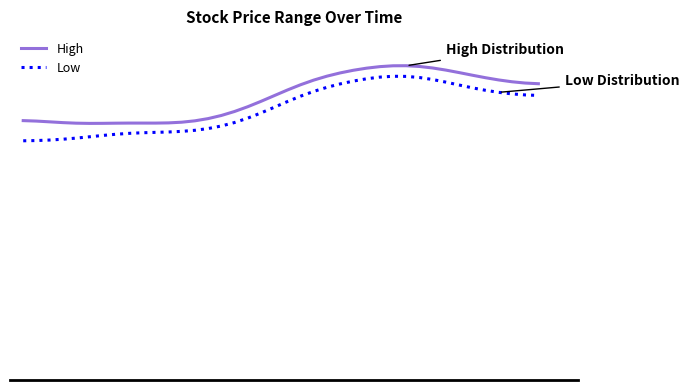

What is the difference between the highest and lowest values at 35?

0.5